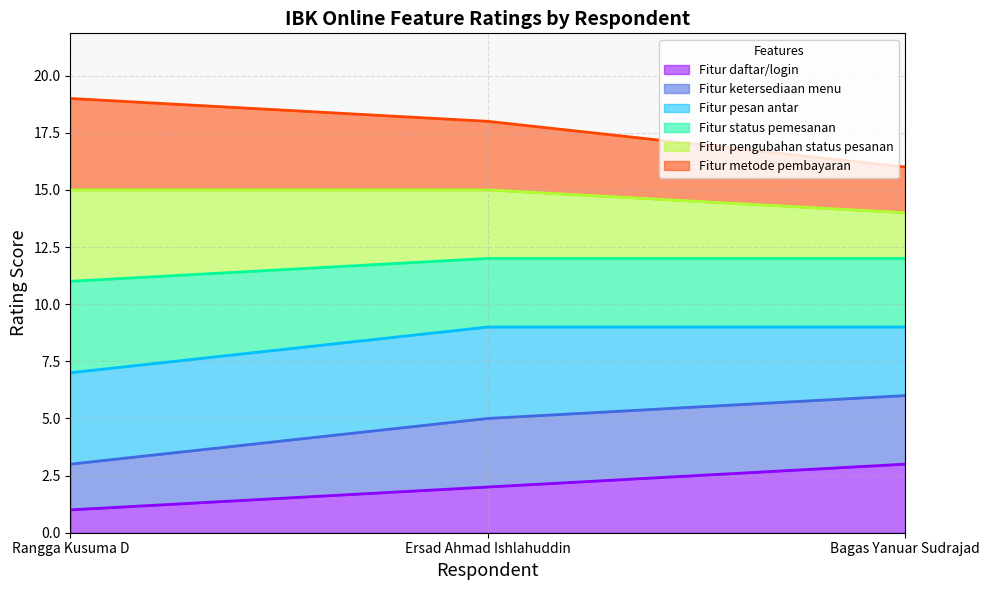

What is the label of the 2nd point from the right?

Ersad Ahmad Ishlahuddin